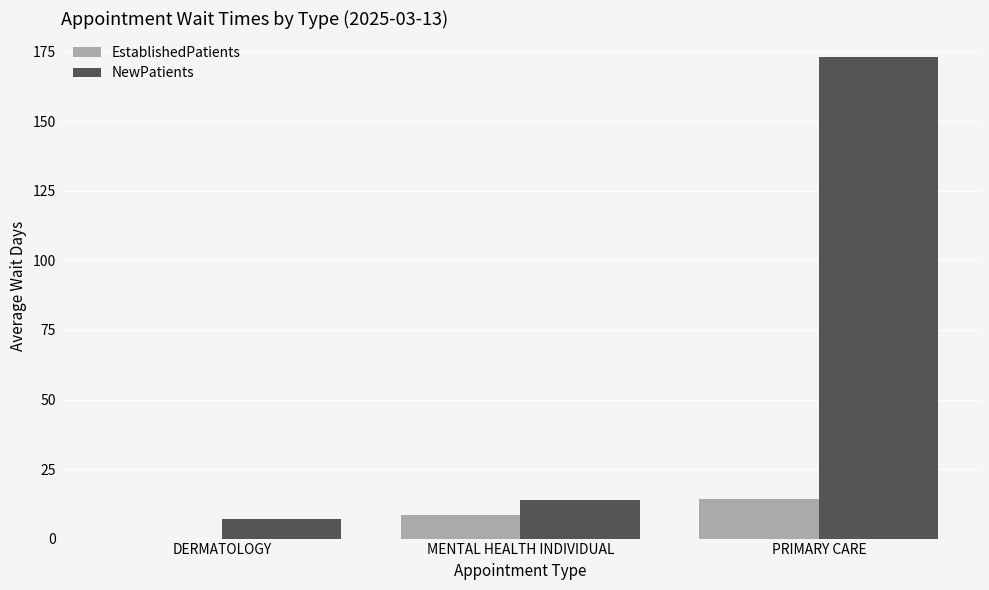

What is the total value across all series at MENTAL HEALTH INDIVIDUAL?

22.6